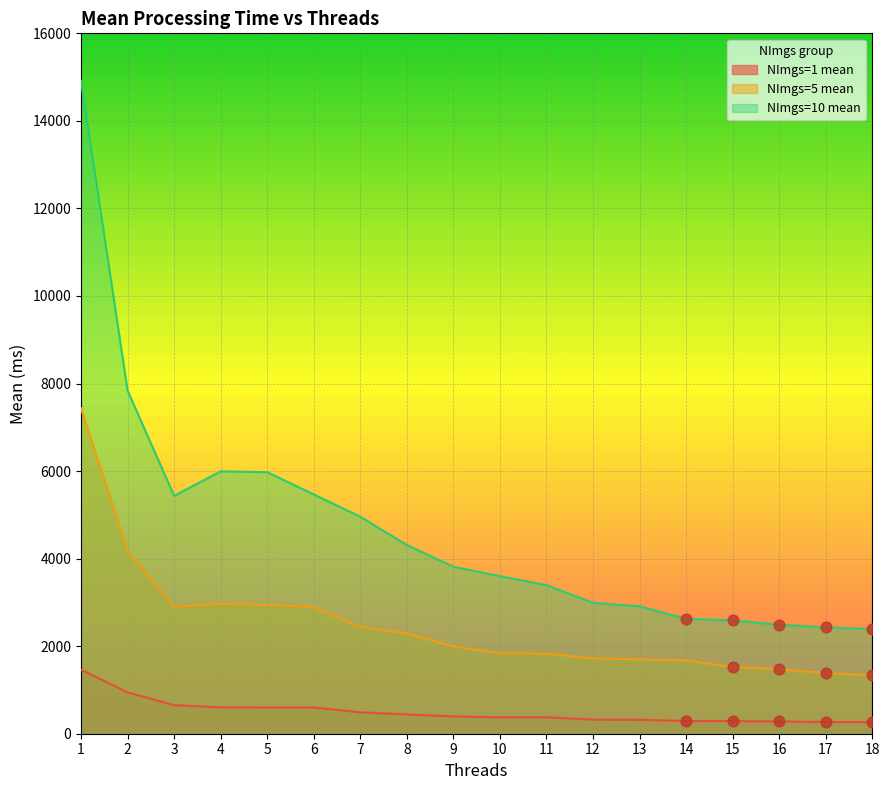

At how many categories does at least one series exceed 3069?

11